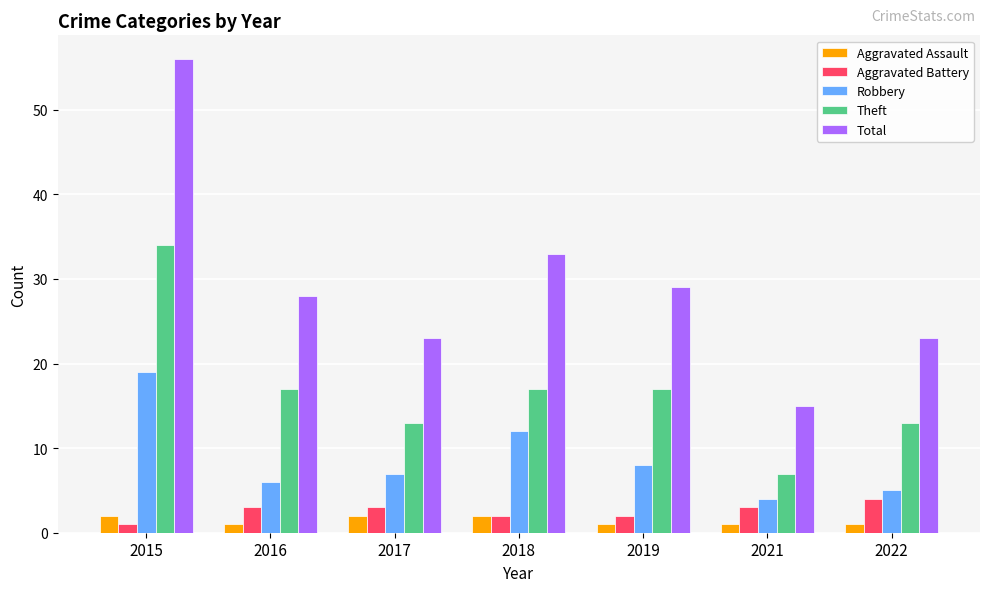

What is the value of the Aggravated Battery bar at the 3rd from the left?

3